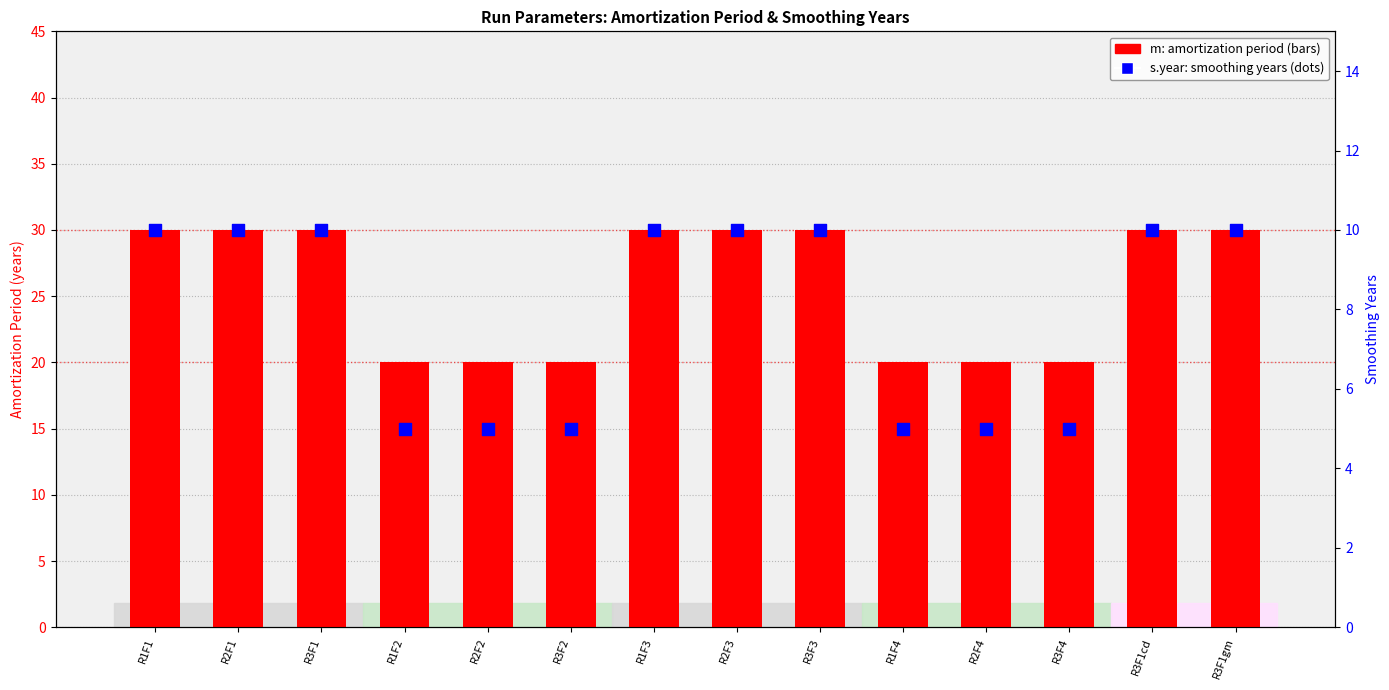

At which category is the sum across all series the highest?

R1F1